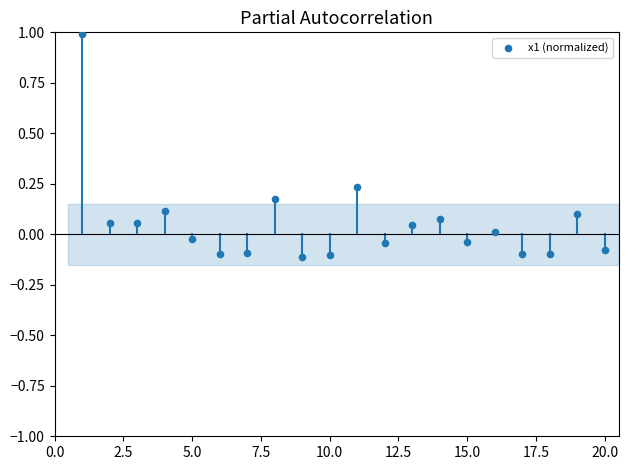

What is the range of Y values (max minus min)?

1.1